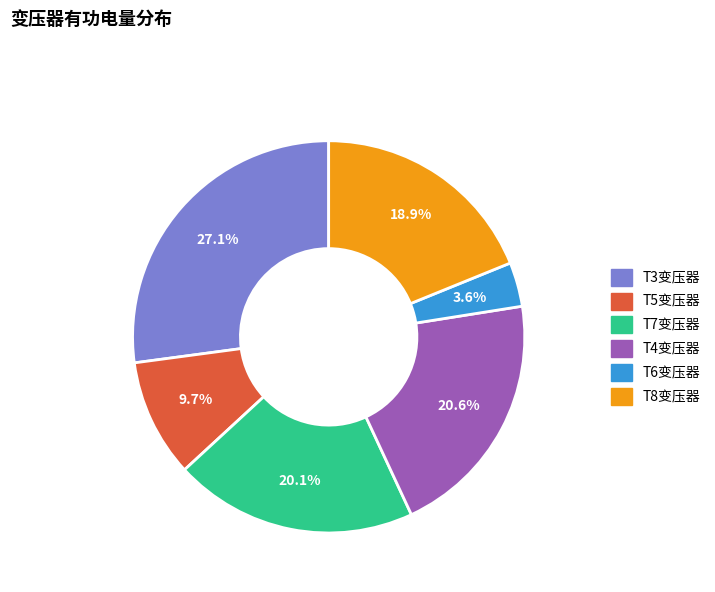

Count the number of slices in the pie.

6